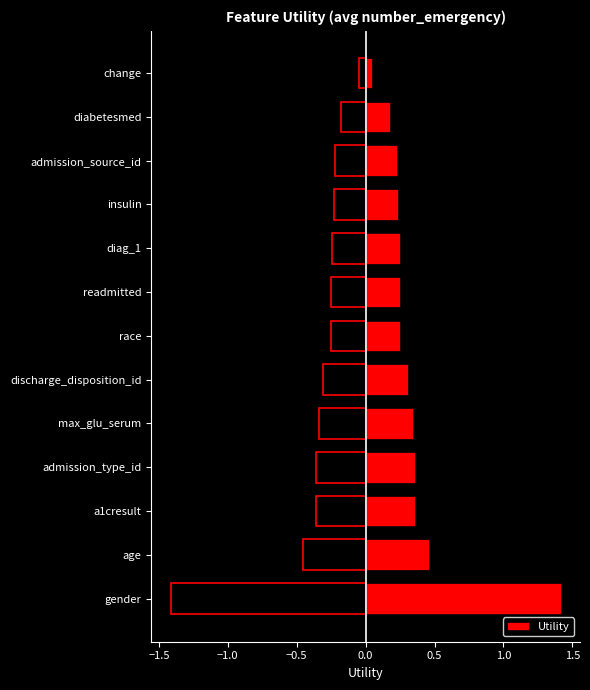

What is the sum of the Utility values at age and discharge_disposition_id?

0.8